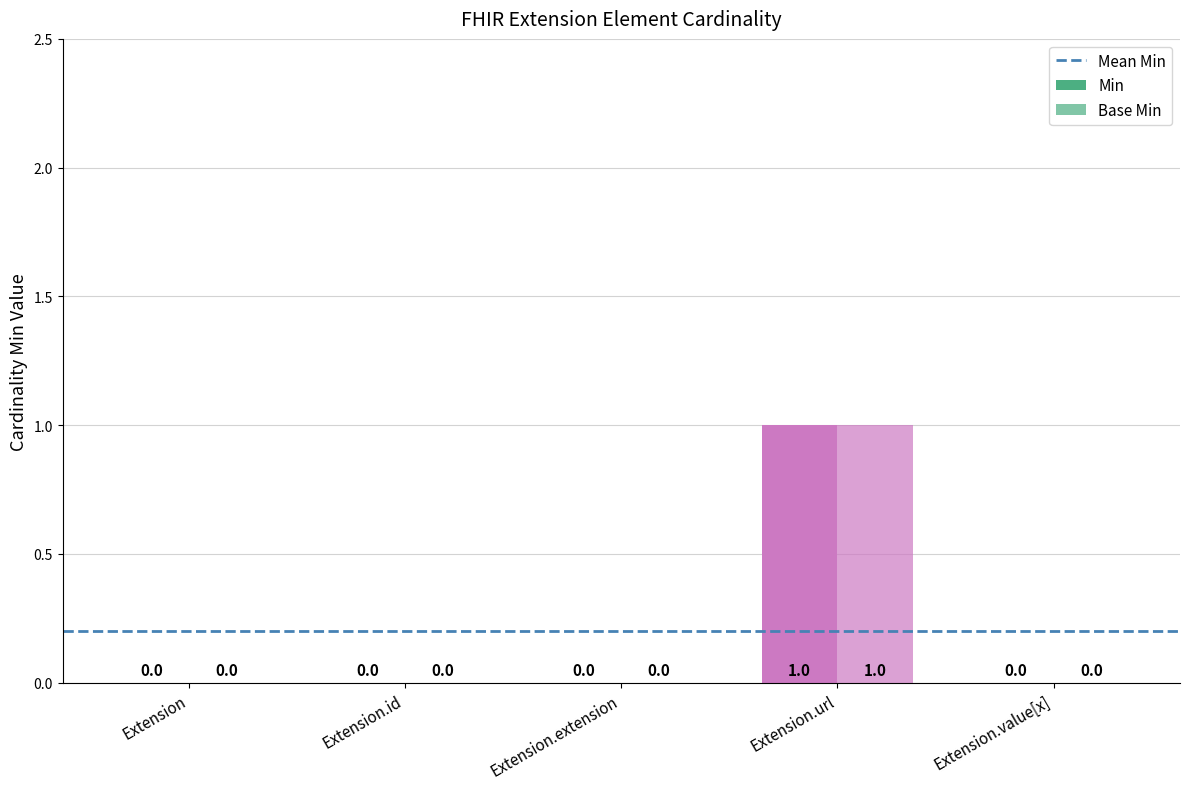

Which category has the highest value in the Base Min series?

Extension.url